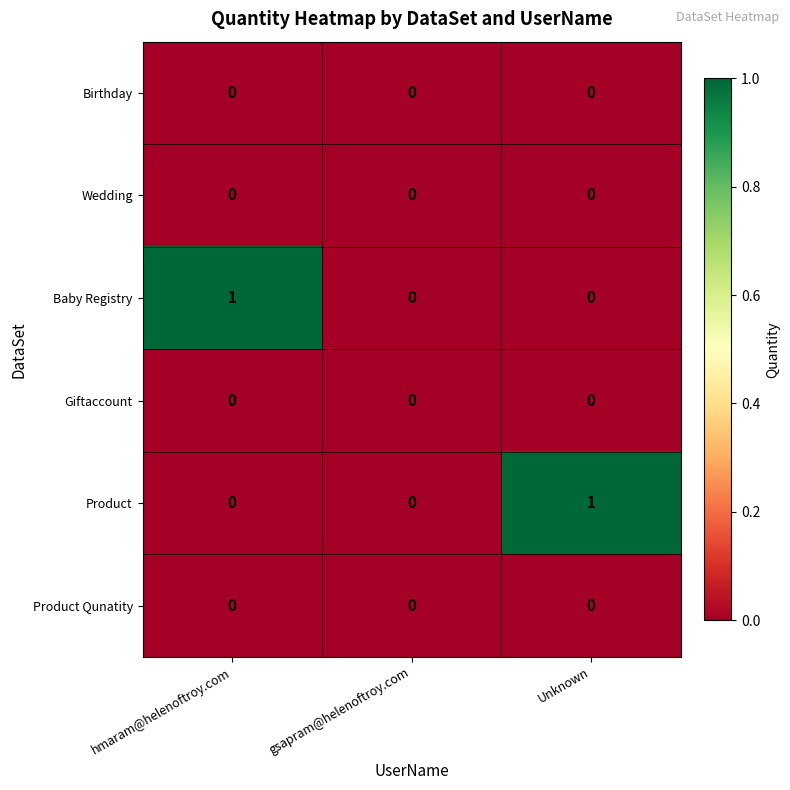

Between hmaram@helenoftroy.com and gsapram@helenoftroy.com, which series saw the biggest shift?

Baby Registry